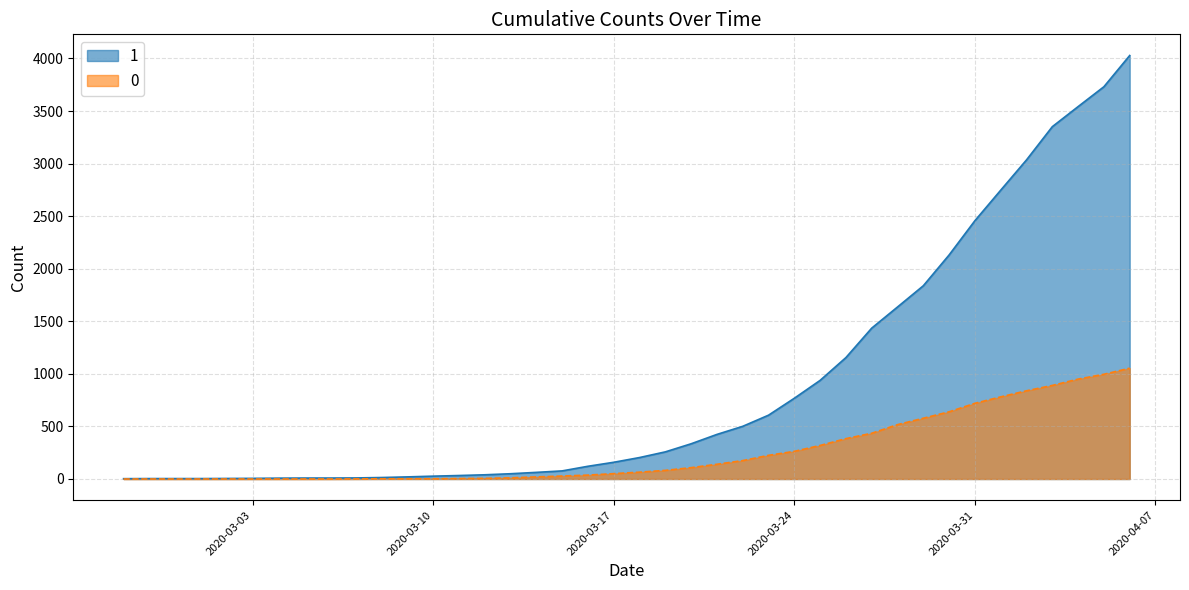

Is it true that 0 equals 890 at 2020-04-03?

True